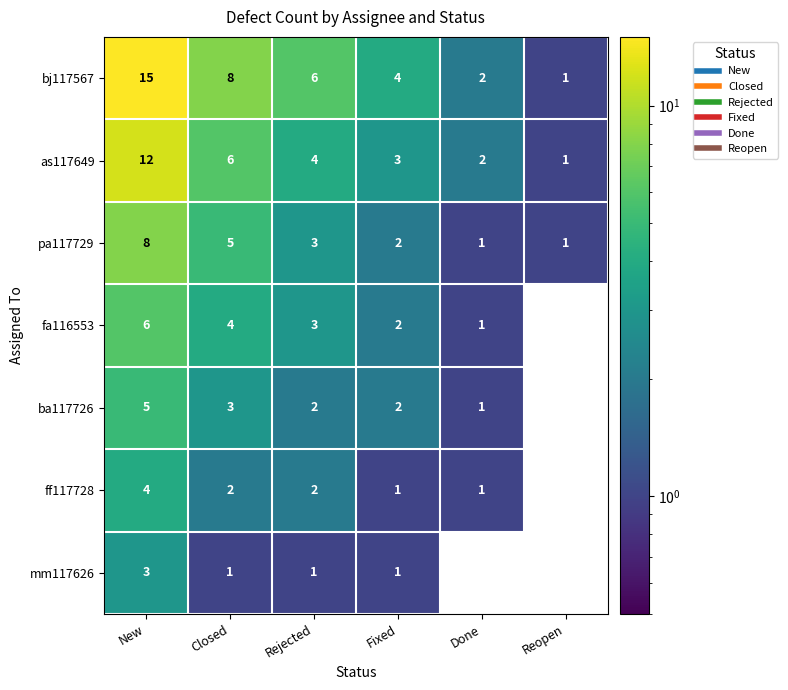

True or false: bj117567 has a value of 8 at Closed.

True